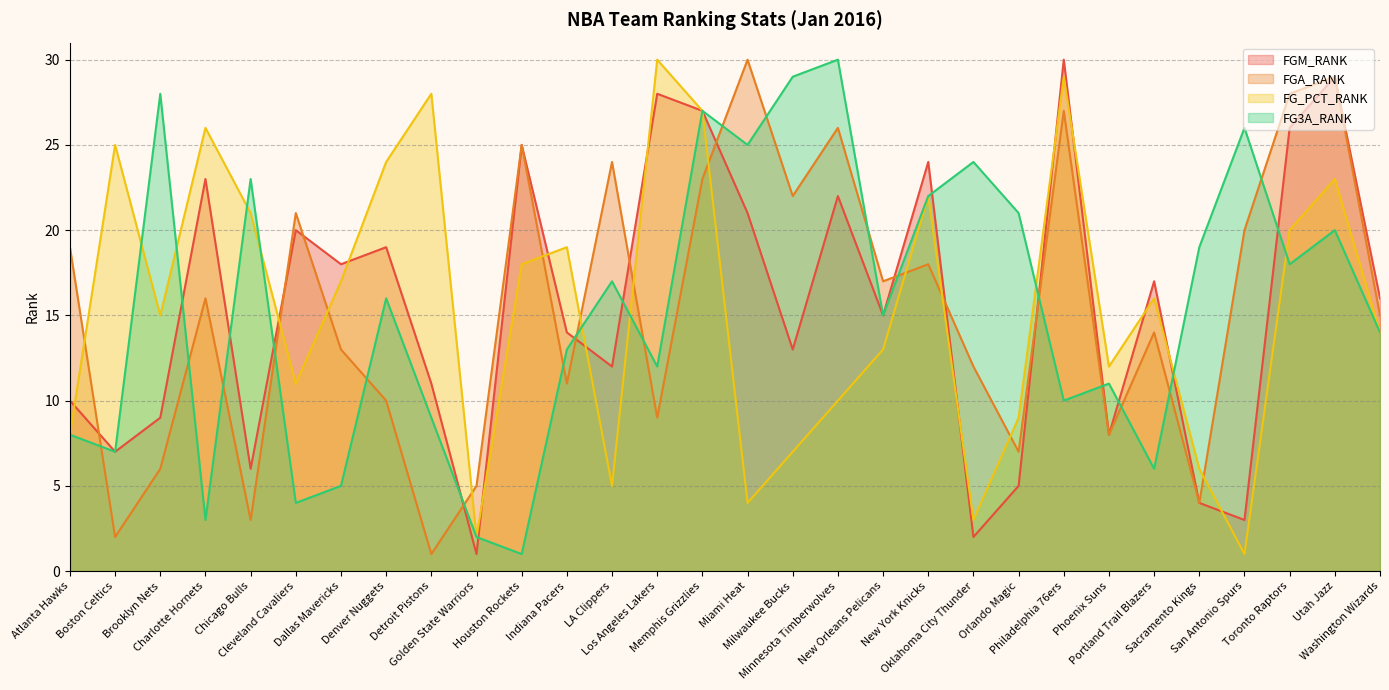

Which label corresponds to the largest value in the chart?

Philadelphia 76ers